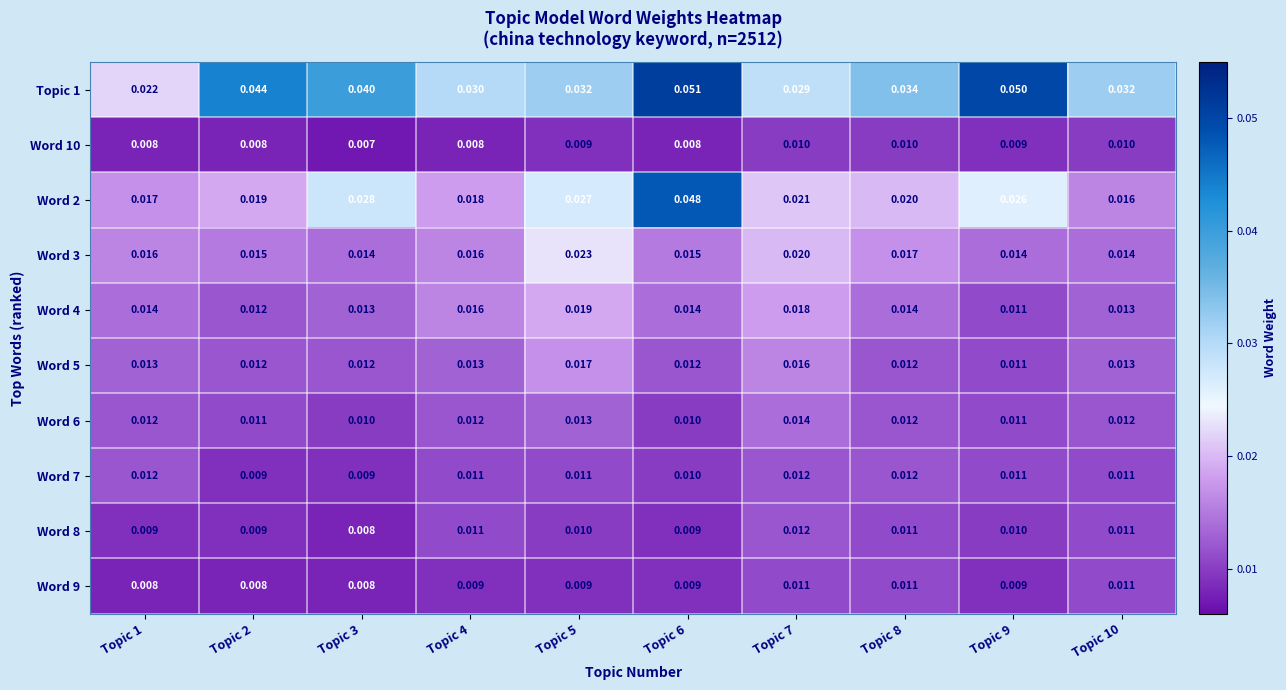

What is the maximum value shown in the chart?

0.1